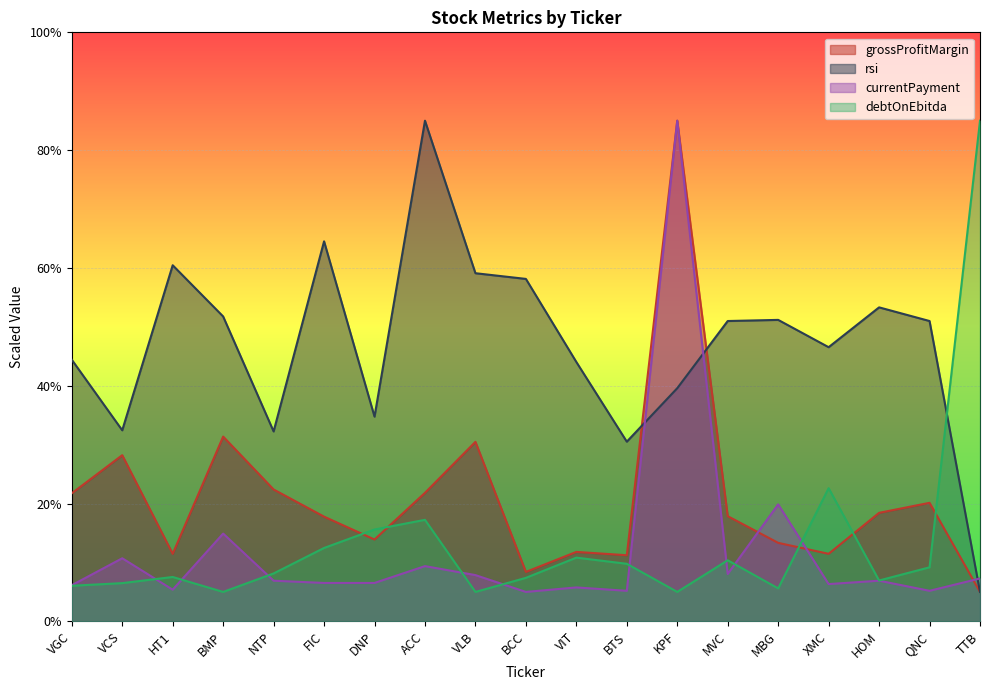

Where is grossProfitMargin nearest to the value 45?

BMP